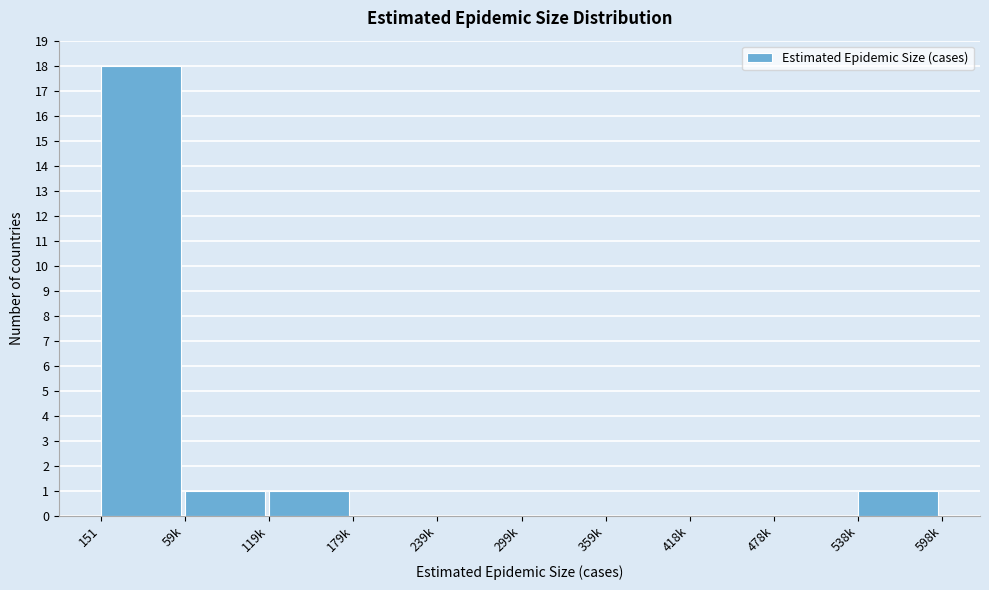

Reading left to right, list all the values displayed in this chart.

151=18	59k=1	119k=1	179k=0	239k=0	299k=0	359k=0	418k=0	478k=0	538k=1